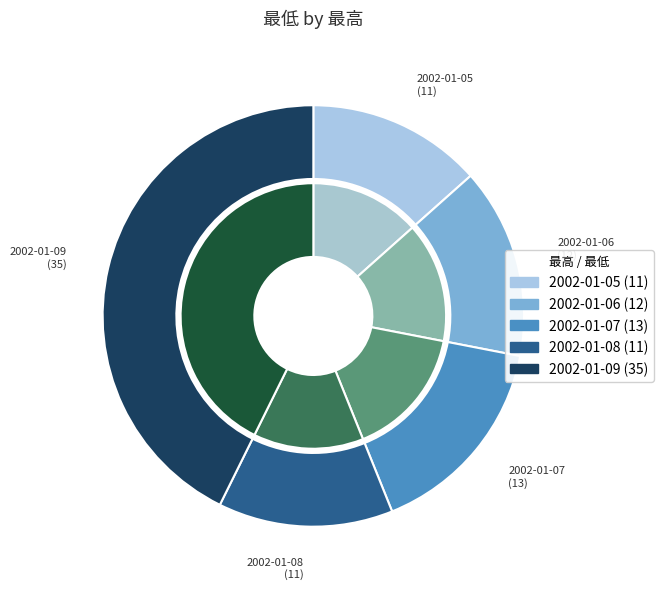

How many slices are in this pie chart?

5